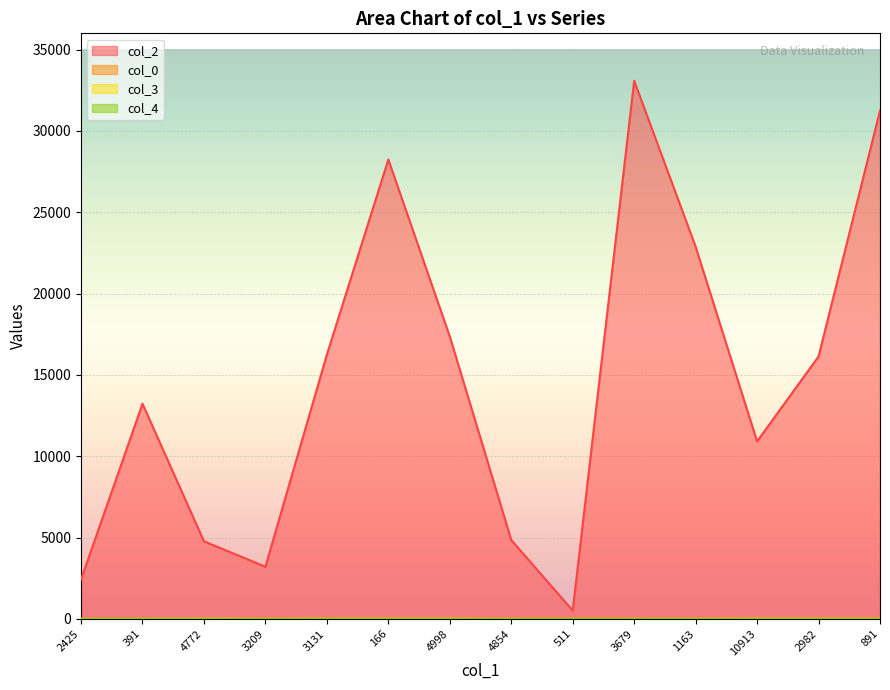

Reading left to right, what are all the values shown in this chart?

col_2: 2425	13229	4772	3209	16248	28245	17365	4854	511	33081	22883	10913	16134	31249
col_0: 9	9	19	22	22	22	22	23	23	23	23	23	23	23
col_3: 0	0	7	0	7	7	7	0	0	0	2	7	7	7
col_4: 0	1	0	0	0	0	0	0	0	0	0	0	0	0